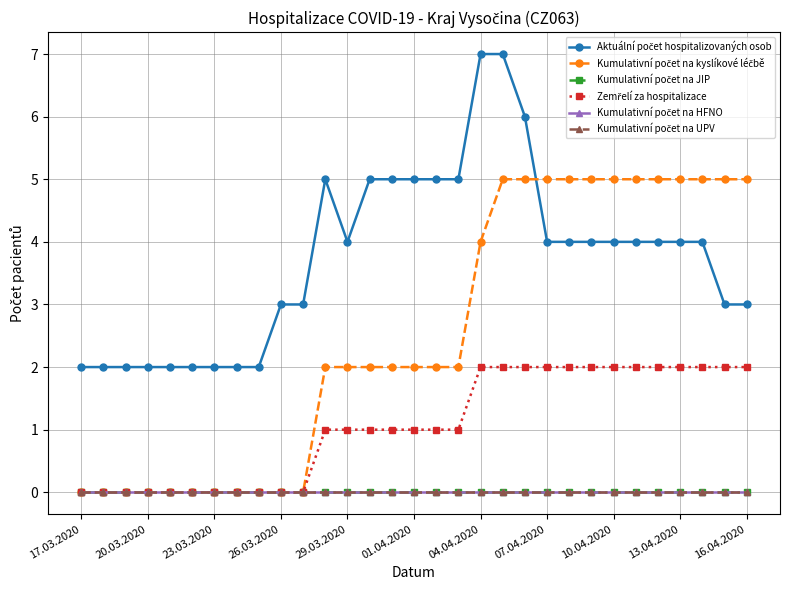

Does the chart have visible grid lines?

Yes